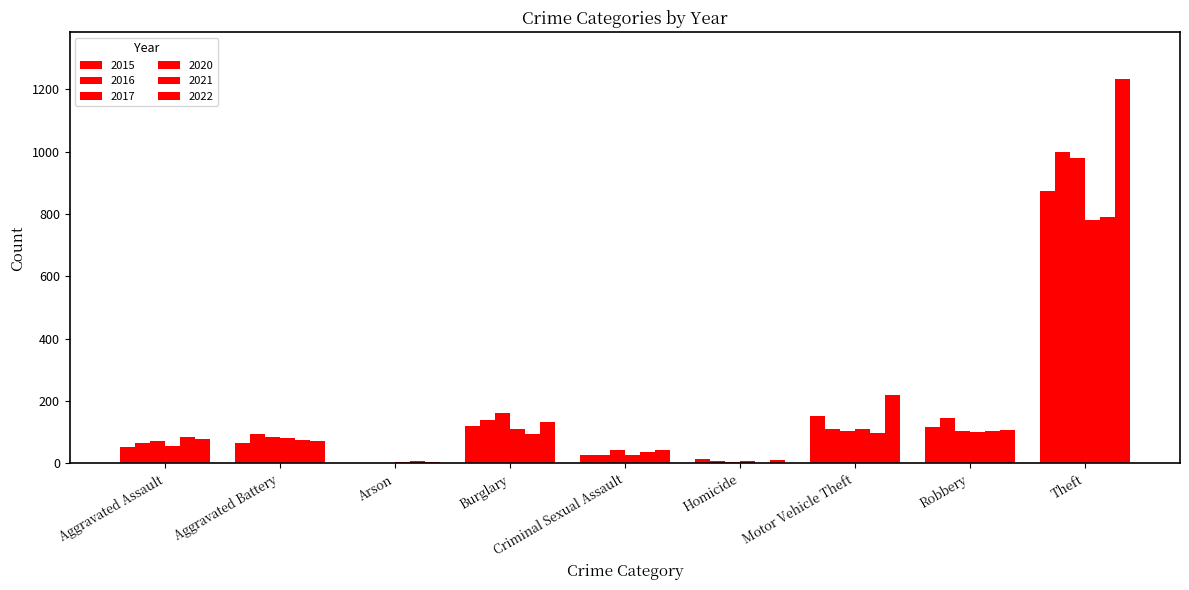

Is the value of 2017 at Homicide greater than the value of 2015 at Aggravated Assault?

No